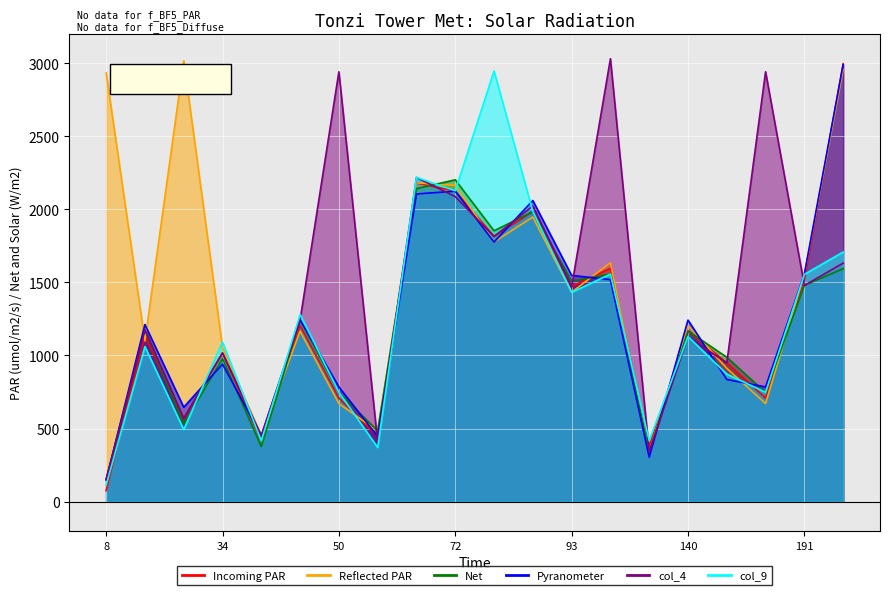

Between 48 and 191, which series saw the biggest shift?

col_2